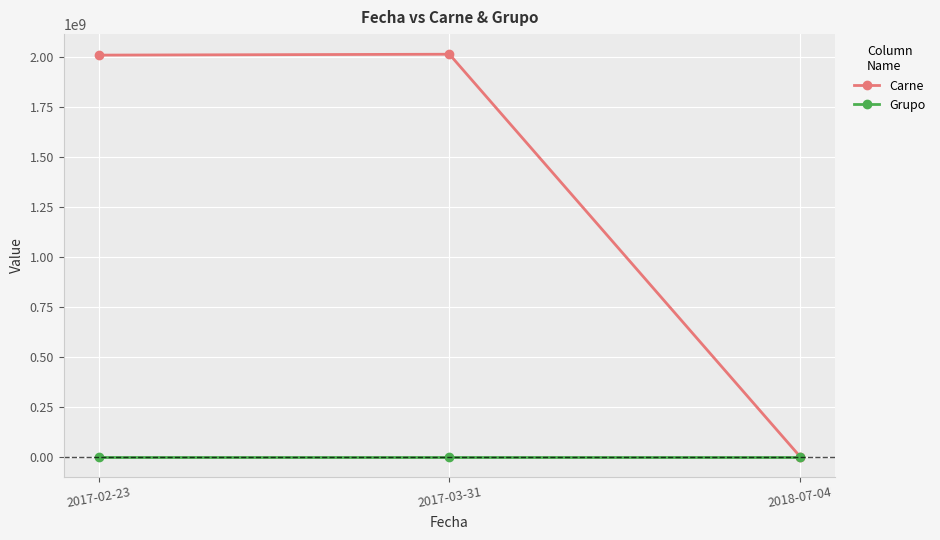

How many lines are shown in the chart?

2